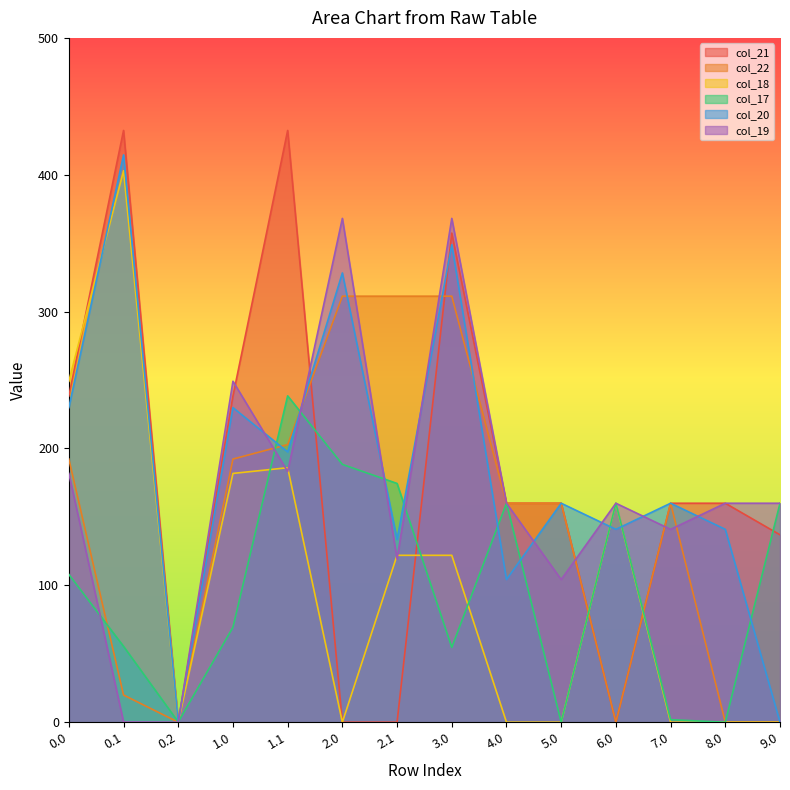

Reading left to right, list all the values displayed in this chart.

col_21: 0.0=238.4	0.1=432.4	0.2=0.0	1.0=238.4	1.1=432.4	2.0=0.0	2.1=0.0	3.0=357.4	4.0=160.0	5.0=160.0	6.0=0.0	7.0=160.0	8.0=160.0	9.0=136.9
col_22: 0.0=192.3	0.1=19.9	0.2=0.0	1.0=192.3	1.1=202.9	2.0=311.3	2.1=311.3	3.0=311.3	4.0=160.0	5.0=160.0	6.0=0.0	7.0=160.0	8.0=0.0	9.0=0.0
col_18: 0.0=249.1	0.1=402.9	0.2=0.0	1.0=181.8	1.1=185.9	2.0=0.0	2.1=121.9	3.0=121.9	4.0=0.0	5.0=0.0	6.0=160.0	7.0=0.0	8.0=0.0	9.0=0.0
col_17: 0.0=108.0	0.1=55.5	0.2=0.2	1.0=69.4	1.1=238.5	2.0=188.4	2.1=174.5	3.0=54.7	4.0=160.0	5.0=0.0	6.0=160.0	7.0=1.9	8.0=0.0	9.0=160.0
col_20: 0.0=229.9	0.1=414.5	0.2=0.0	1.0=229.9	1.1=197.5	2.0=328.3	2.1=133.5	3.0=348.9	4.0=104.3	5.0=160.0	6.0=140.9	7.0=160.0	8.0=140.9	9.0=0.0
col_19: 0.0=181.8	0.1=0.2	0.2=0.0	1.0=249.1	1.1=183.2	2.0=368.1	2.1=119.2	3.0=368.1	4.0=160.0	5.0=104.3	6.0=160.0	7.0=140.9	8.0=160.0	9.0=160.0